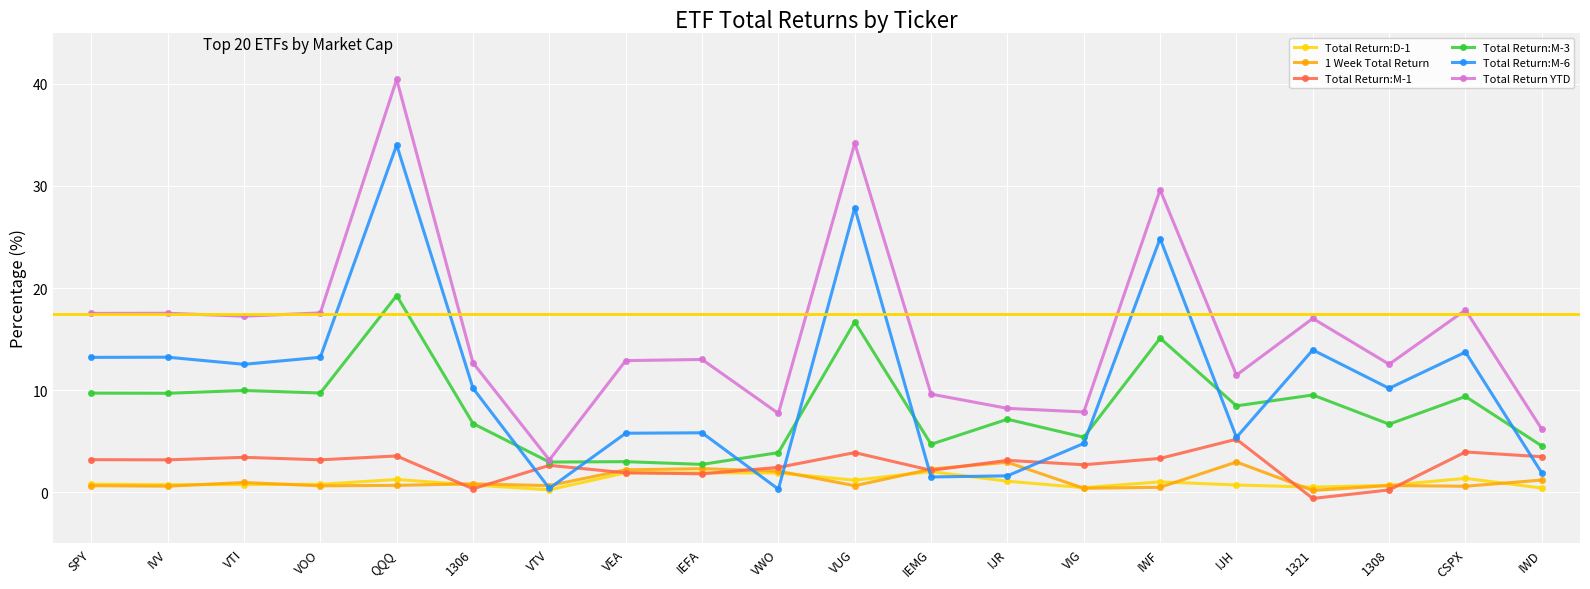

At which label does Total Return:M-3 reach its peak?

QQQ